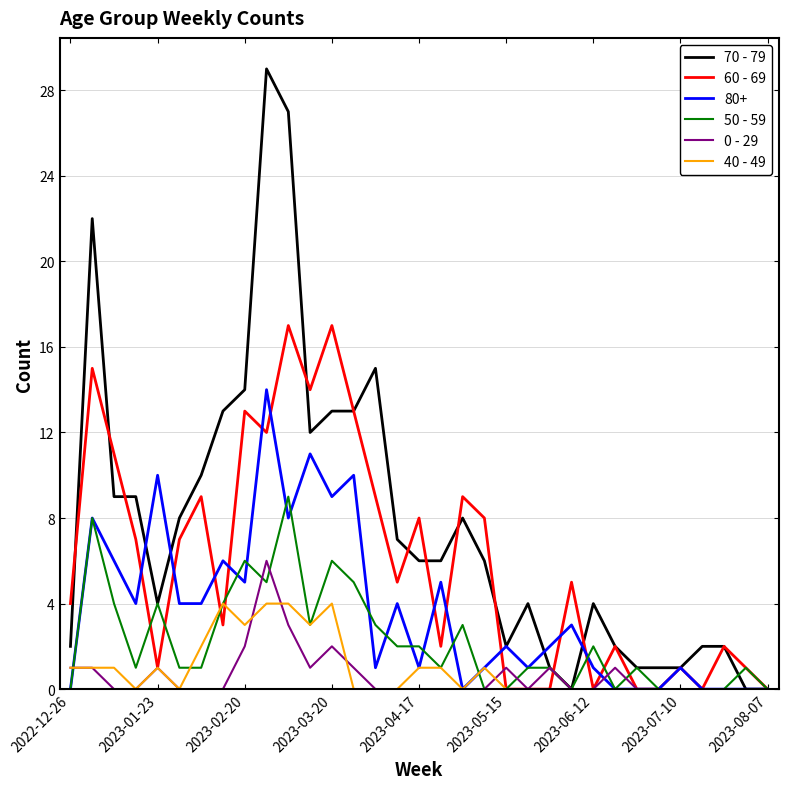

Which series has the largest range (max minus min)?

70 - 79